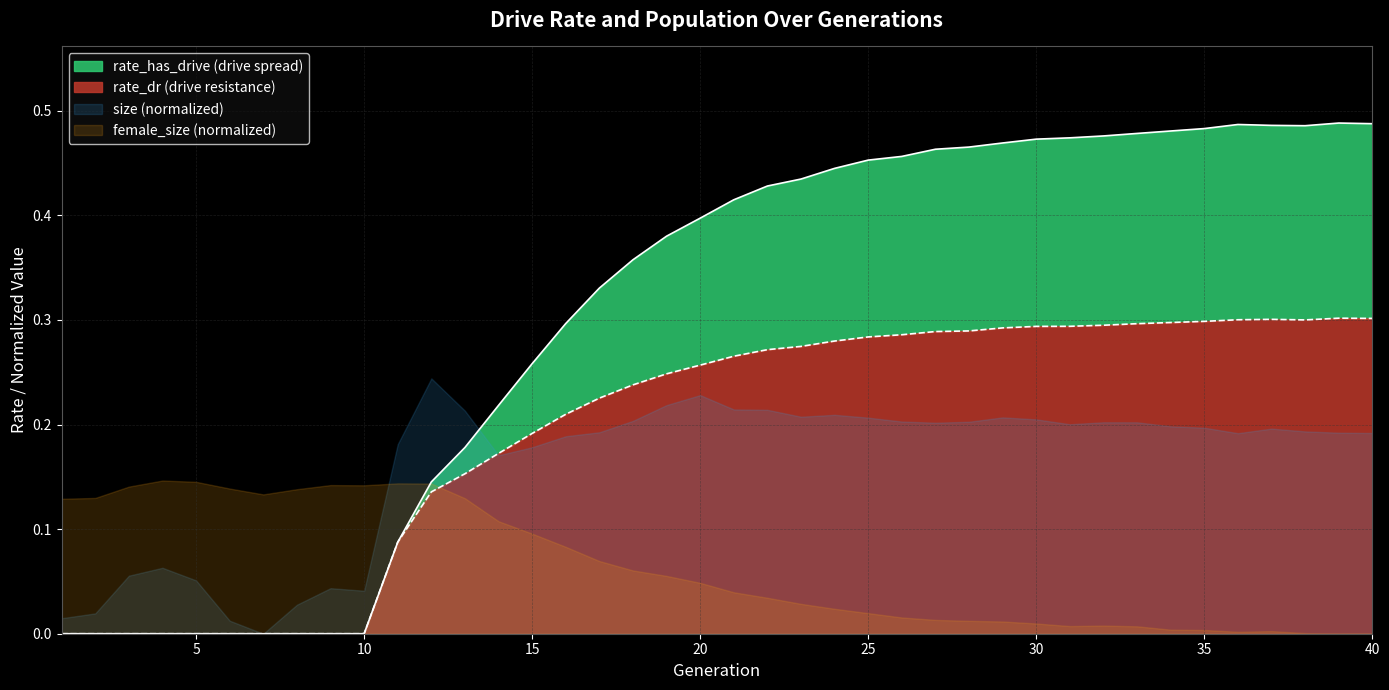

List the labels in order of rate_has_drive value, smallest first.

1, 2, 3, 4, 5, 6, 7, 8, 9, 10, 11, 12, 13, 14, 15, 16, 17, 18, 19, 20, 21, 22, 23, 24, 25, 26, 27, 28, 29, 30, 31, 32, 33, 34, 35, 38, 37, 36, 40, 39